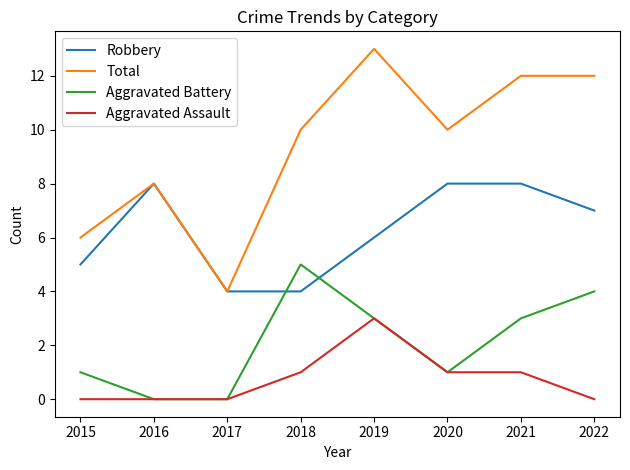

Reading left to right, transcribe all the data shown in this chart.

Robbery: 2015=5	2016=8	2017=4	2018=4	2019=6	2020=8	2021=8	2022=7
Total: 2015=6	2016=8	2017=4	2018=10	2019=13	2020=10	2021=12	2022=12
Aggravated Battery: 2015=1	2016=0	2017=0	2018=5	2019=3	2020=1	2021=3	2022=4
Aggravated Assault: 2015=0	2016=0	2017=0	2018=1	2019=3	2020=1	2021=1	2022=0